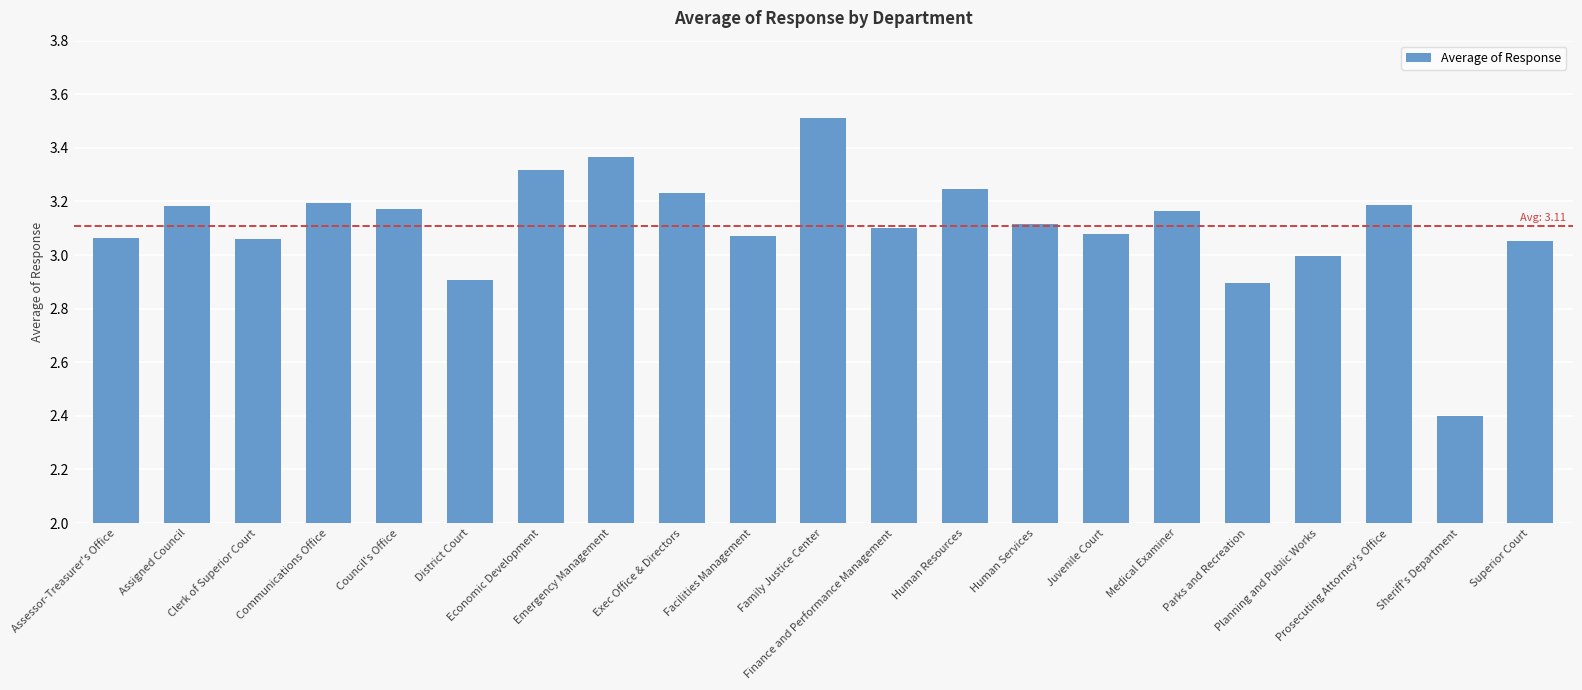

What is the difference between the maximum and minimum values?

1.1